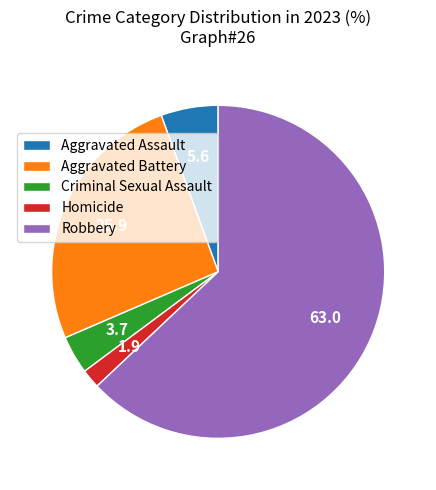

Is it true that Aggravated Battery is 26% of the pie?

True